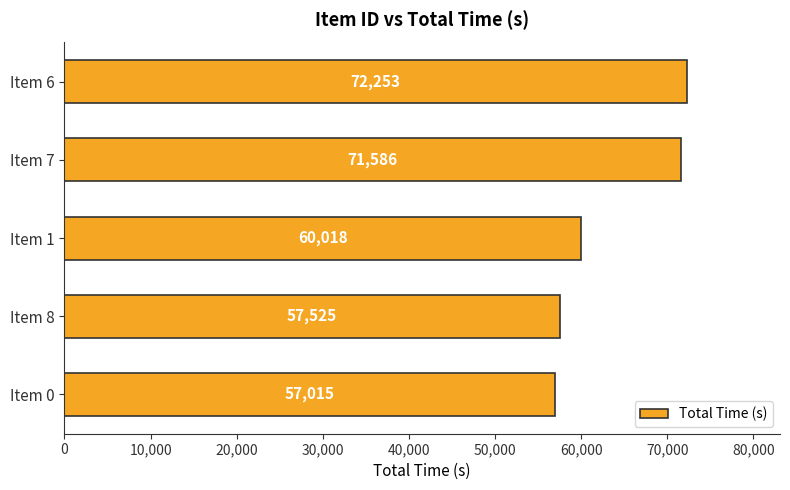

What is the sum of all values?

318397